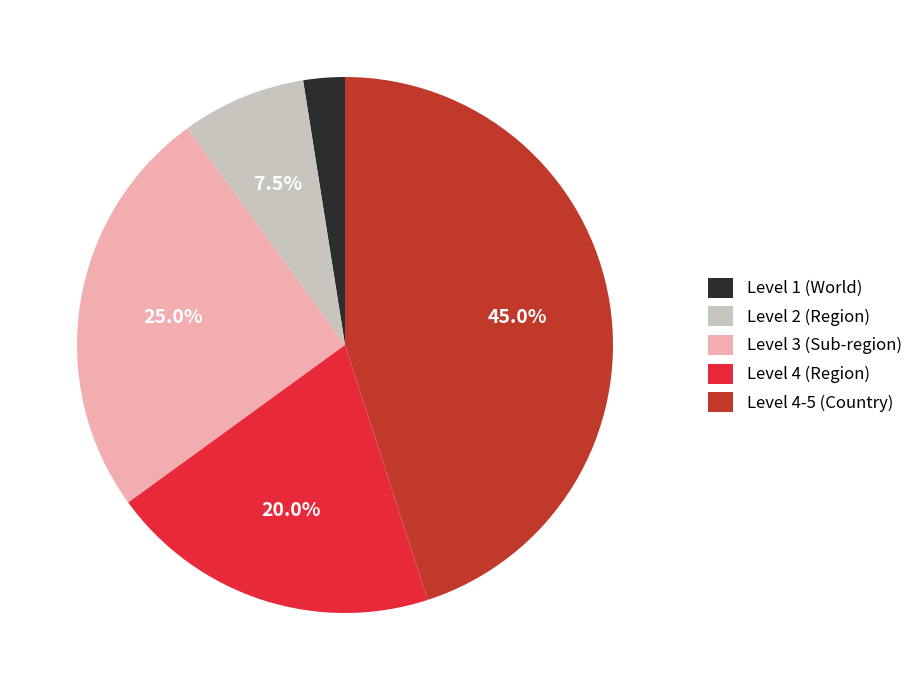

What portion of the pie excludes Level 4 (Region)?

80.0%